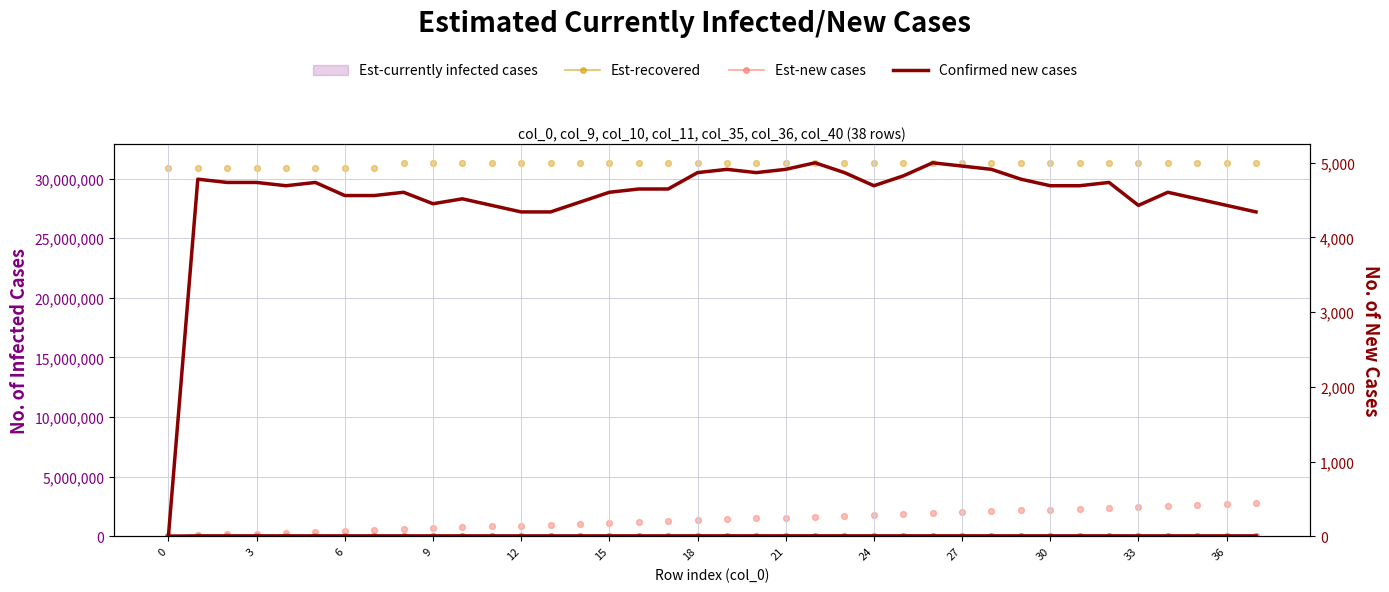

At which category is the sum across all series the highest?

37